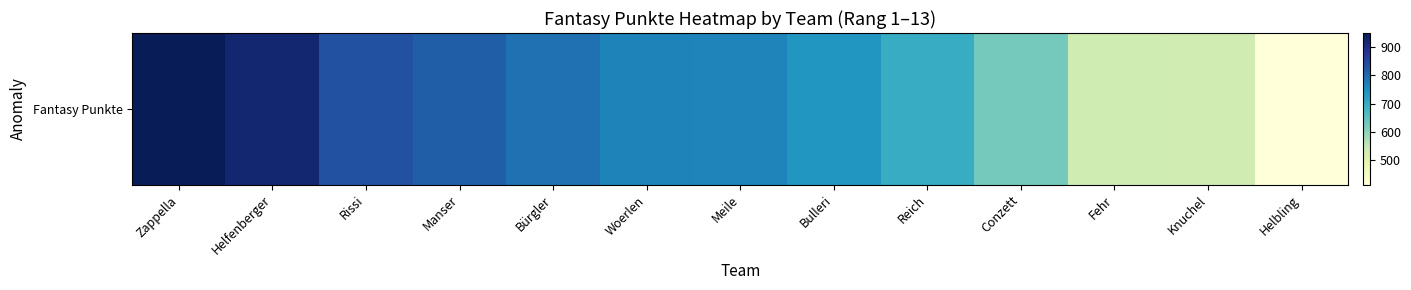

What is the change in value from Zappella to Manser?

-135